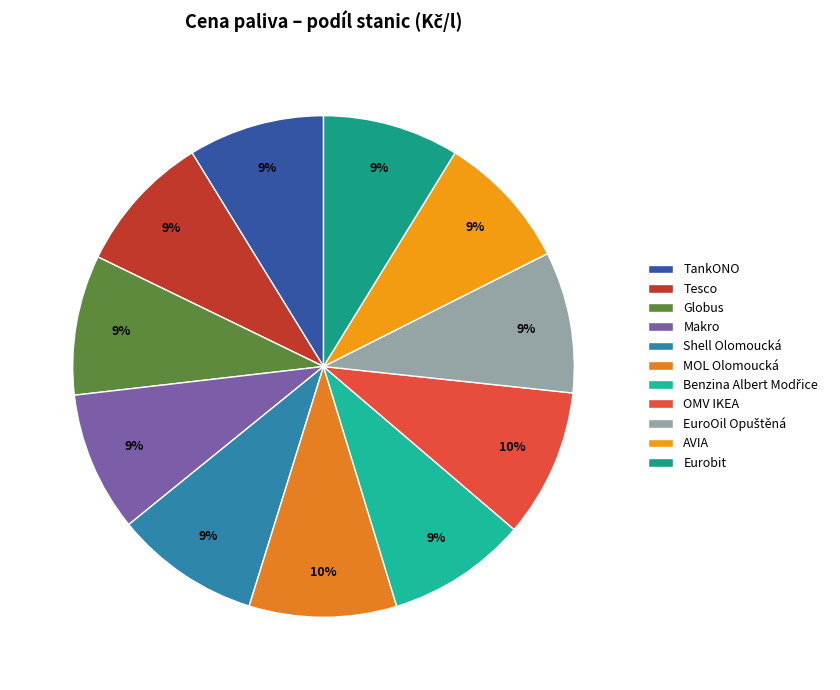

Is there a majority slice in this chart?

No